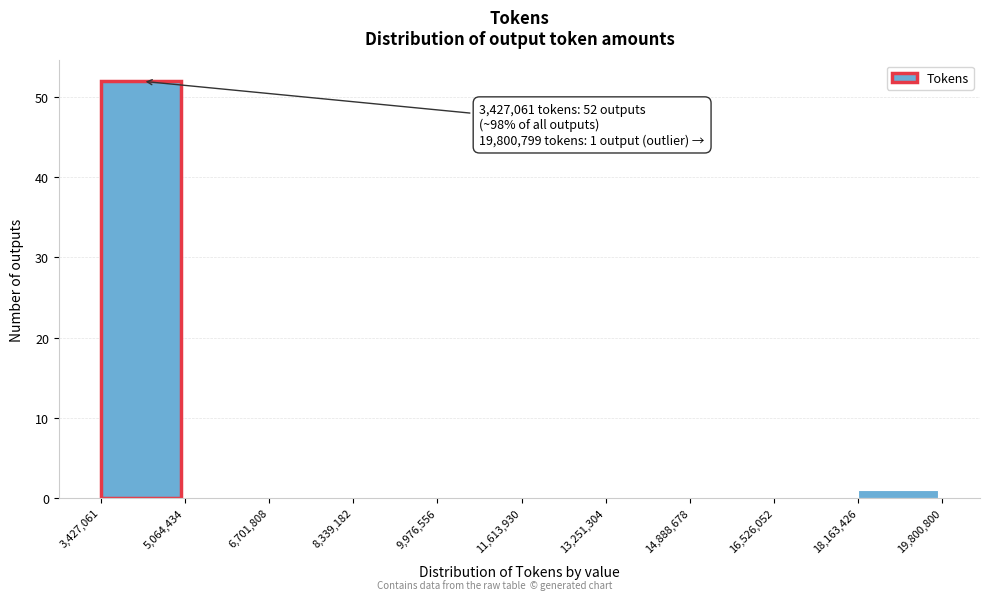

Which range on the x-axis has the tallest bar?

3,427,061 to 5,064,434